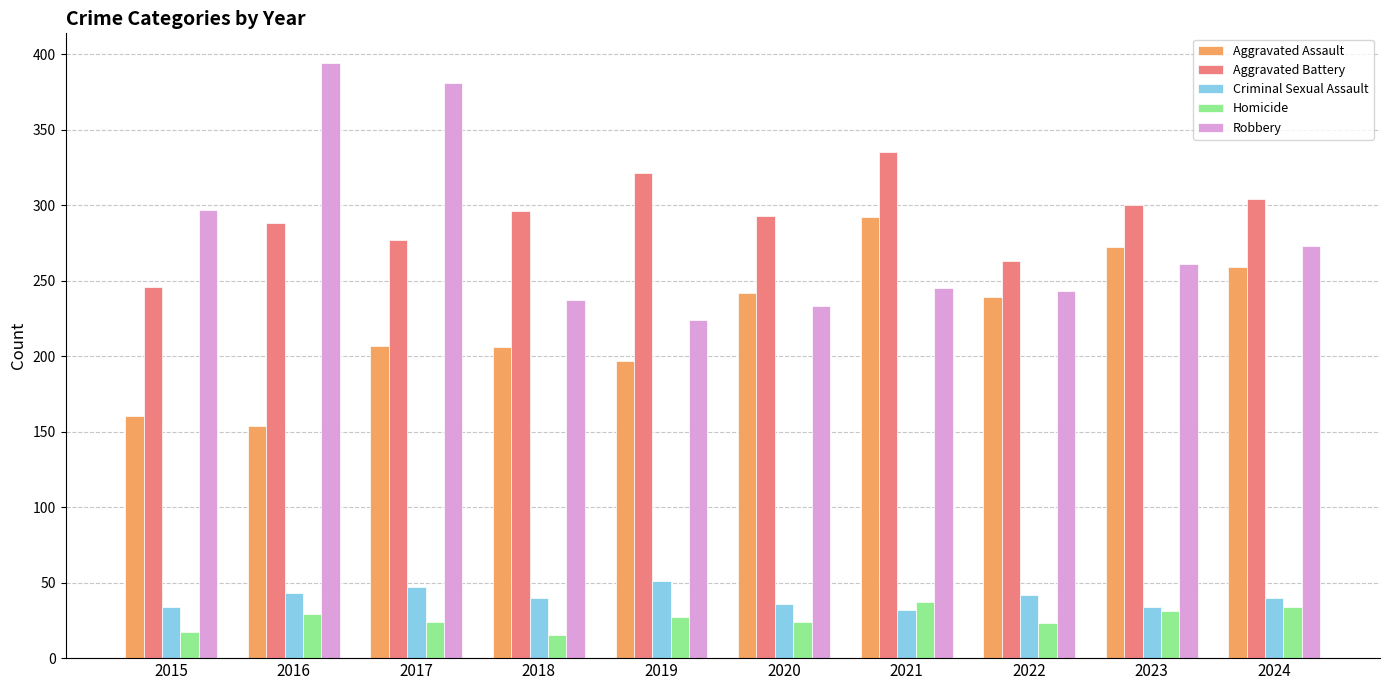

What is the difference between the Aggravated Assault values at 2020 and 2021?

50